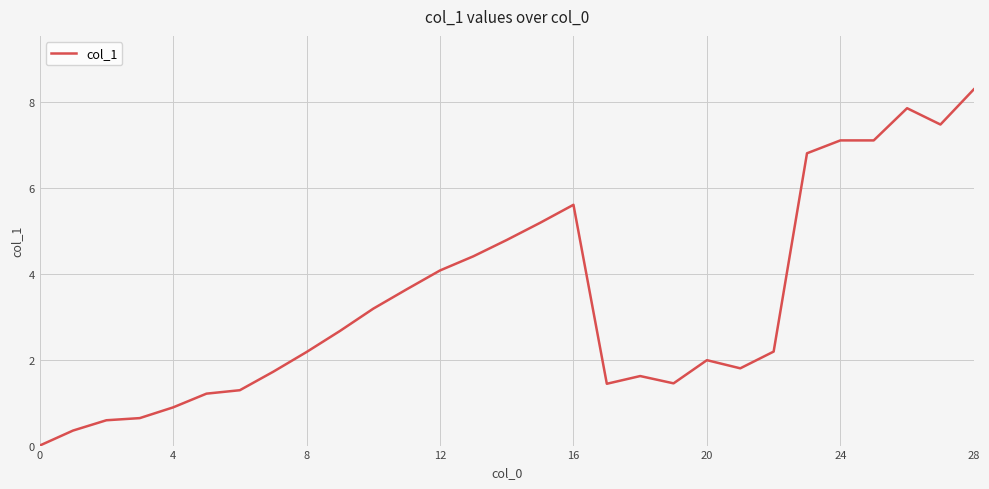

Does the chart have visible grid lines?

Yes